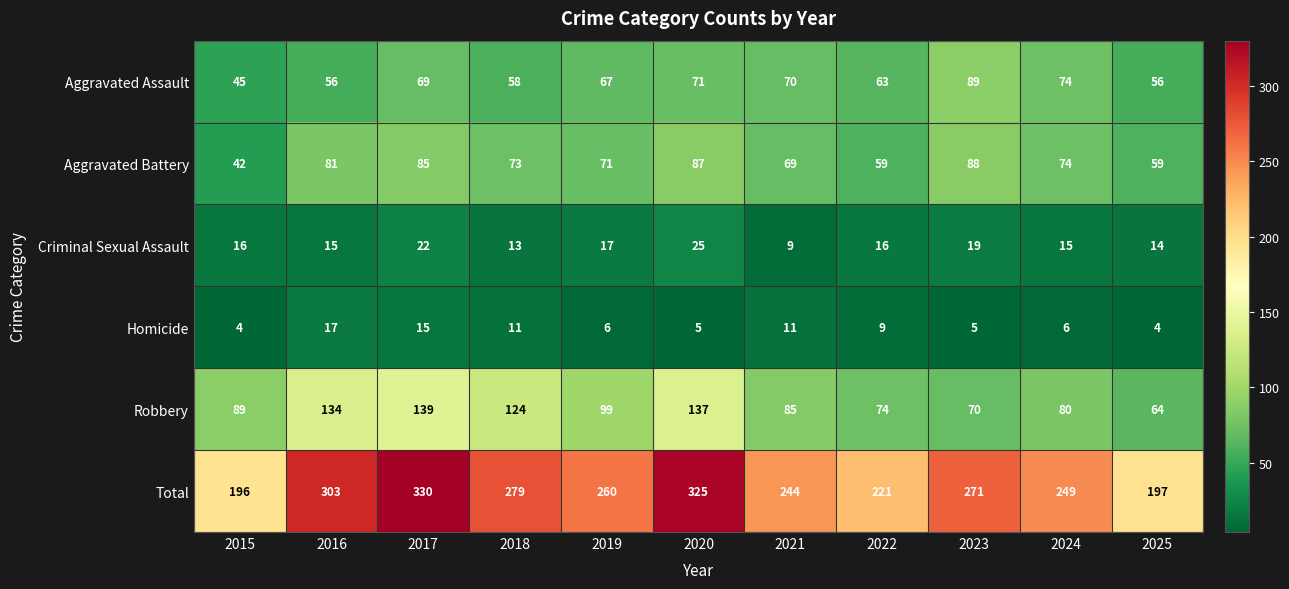

What is the greatest value displayed?

330